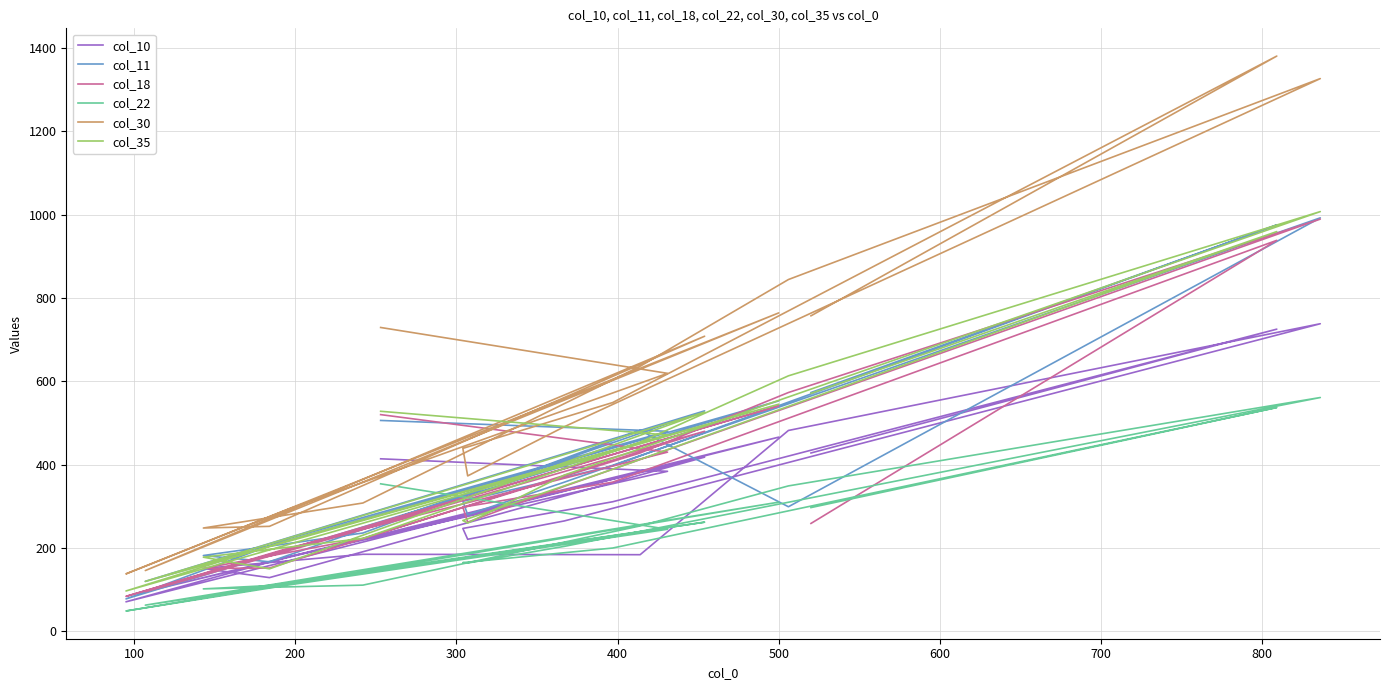

What is the minimum value for col_10?

71